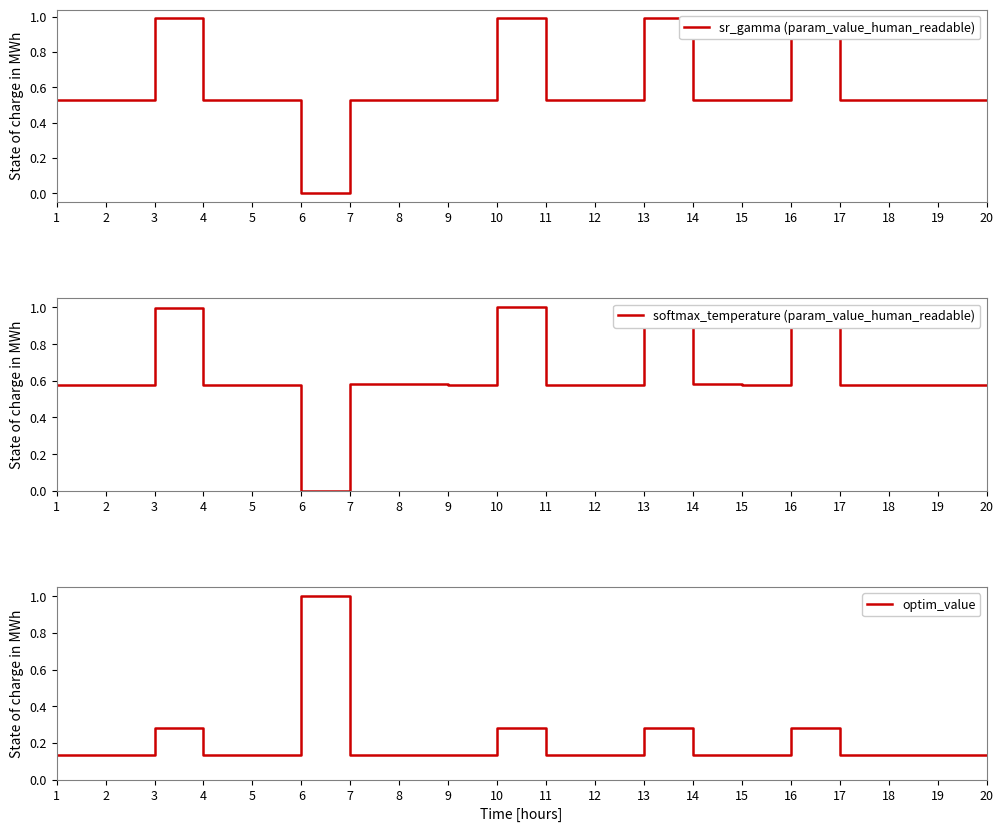

Reading left to right, what are all the values shown in this chart?

sr_gamma (param_value_human_readable): 1=0.5	2=0.5	3=1.0	4=0.5	5=0.5	6=0.0	7=0.5	8=0.5	9=0.5	10=1.0	11=0.5	12=0.5	13=1.0	14=0.5	15=0.5	16=1.0	17=0.5	18=0.5	19=0.5	20=0.5
softmax_temperature (param_value_human_readable): 1=0.6	2=0.6	3=1.0	4=0.6	5=0.6	6=0.0	7=0.6	8=0.6	9=0.6	10=1.0	11=0.6	12=0.6	13=1.0	14=0.6	15=0.6	16=1.0	17=0.6	18=0.6	19=0.6	20=0.6
optim_value: 1=0.1	2=0.1	3=0.3	4=0.1	5=0.1	6=1.0	7=0.1	8=0.1	9=0.1	10=0.3	11=0.1	12=0.1	13=0.3	14=0.1	15=0.1	16=0.3	17=0.1	18=0.1	19=0.1	20=0.1